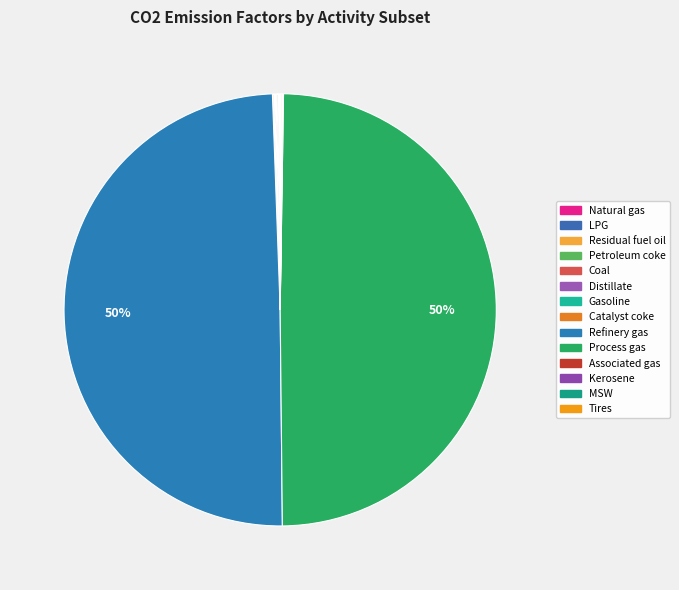

Combined, do Natural gas and Process gas account for over 50%?

No